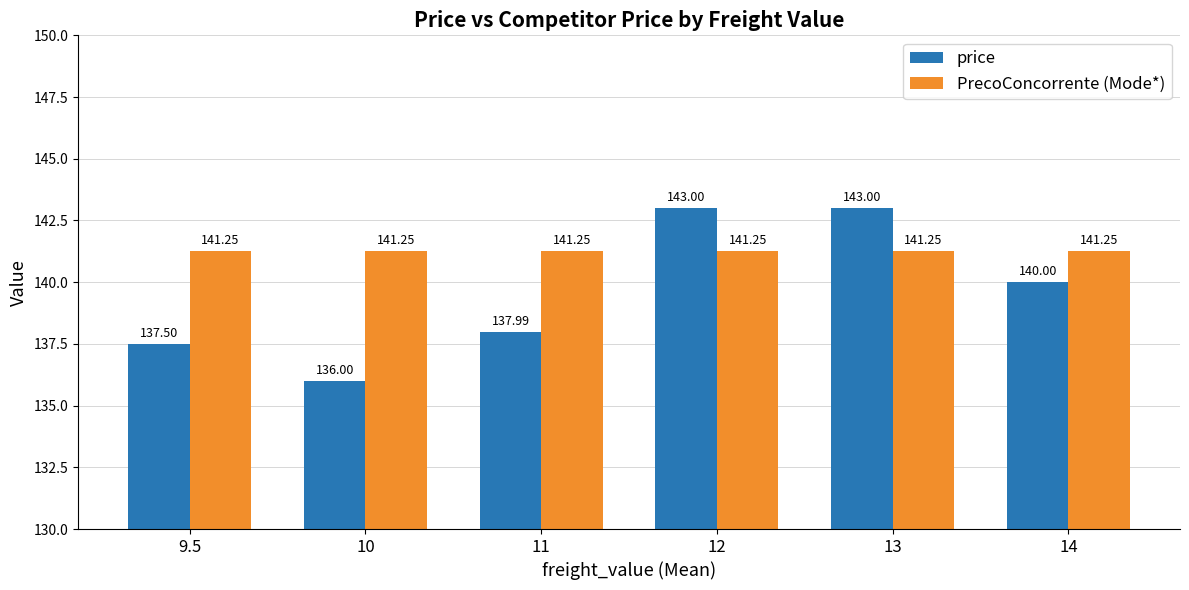

How many bars are there in each group?

2